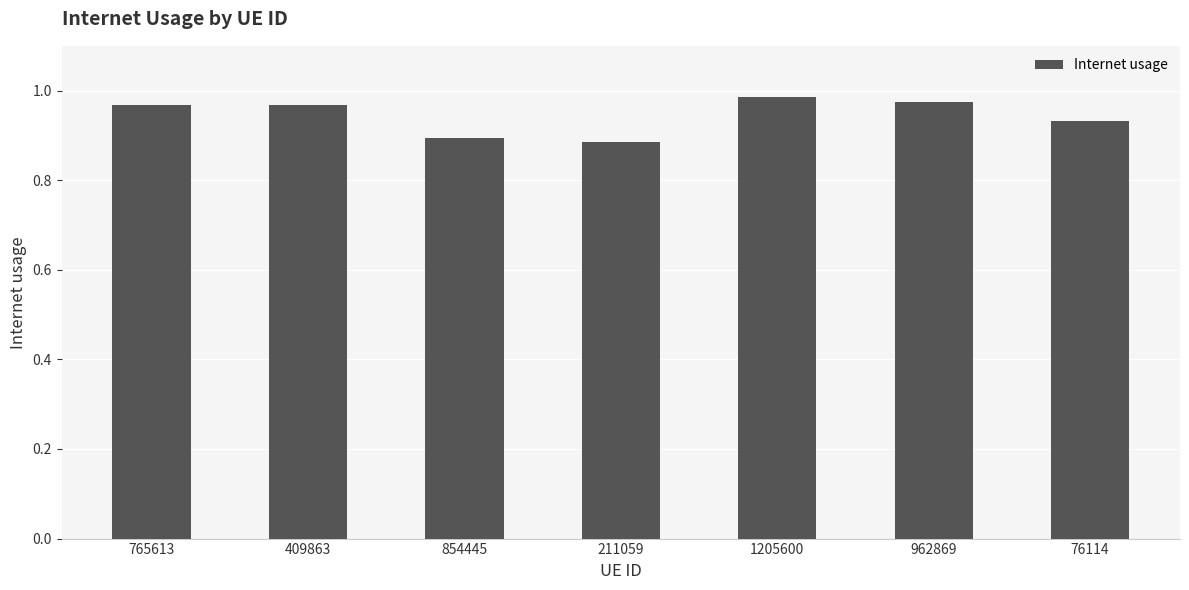

At which category does the chart reach its minimum across all series?

211059